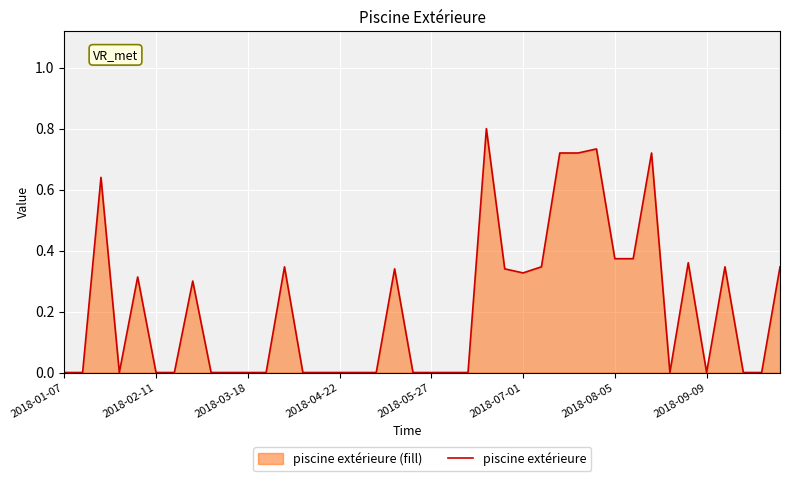

Is it true that the value at 2018-05-27 is -0.3?

False